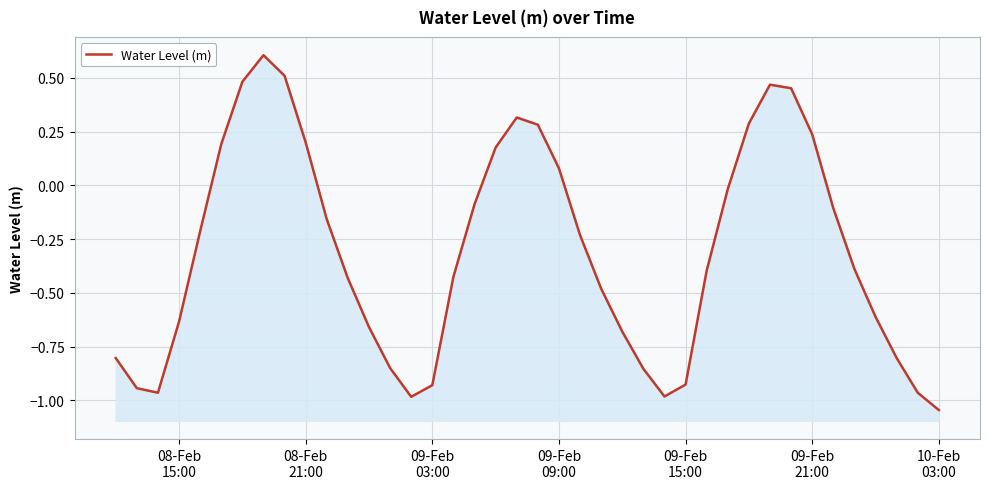

Reading right to left, extract all data points from this chart.

-1.0	-1.0	-0.8	-0.6	-0.4	-0.1	0.2	0.5	0.5	0.3	-0.0	-0.4	-0.9	-1.0	-0.9	-0.7	-0.5	-0.2	0.1	0.3	0.3	0.2	-0.1	-0.4	-0.9	-1.0	-0.8	-0.7	-0.4	-0.2	0.2	0.5	0.6	0.5	0.2	-0.2	-0.6	-1.0	-0.9	-0.8